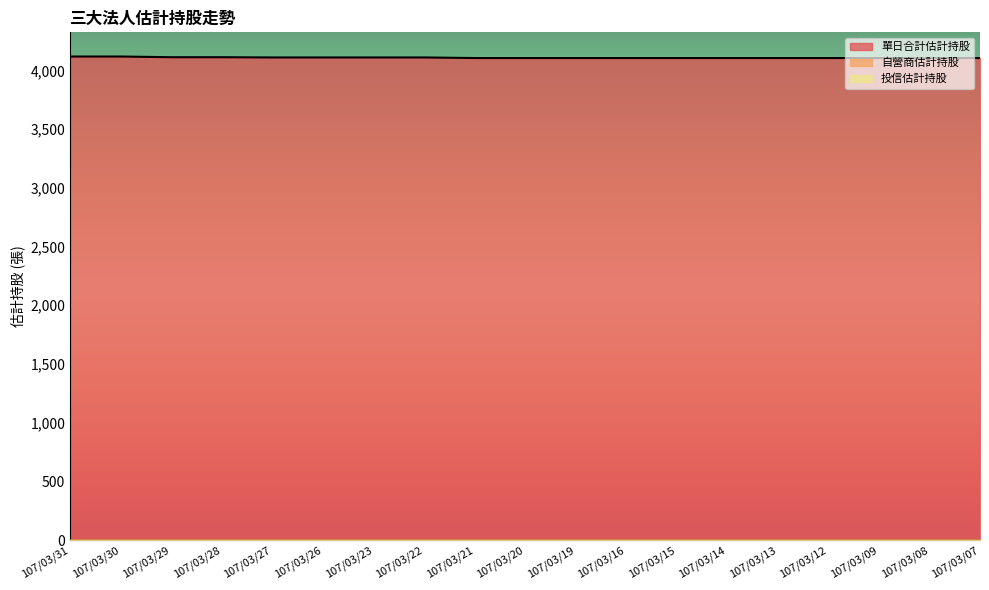

True or false: 投信估計持股 and 單日合計估計持股 cross at least once.

False